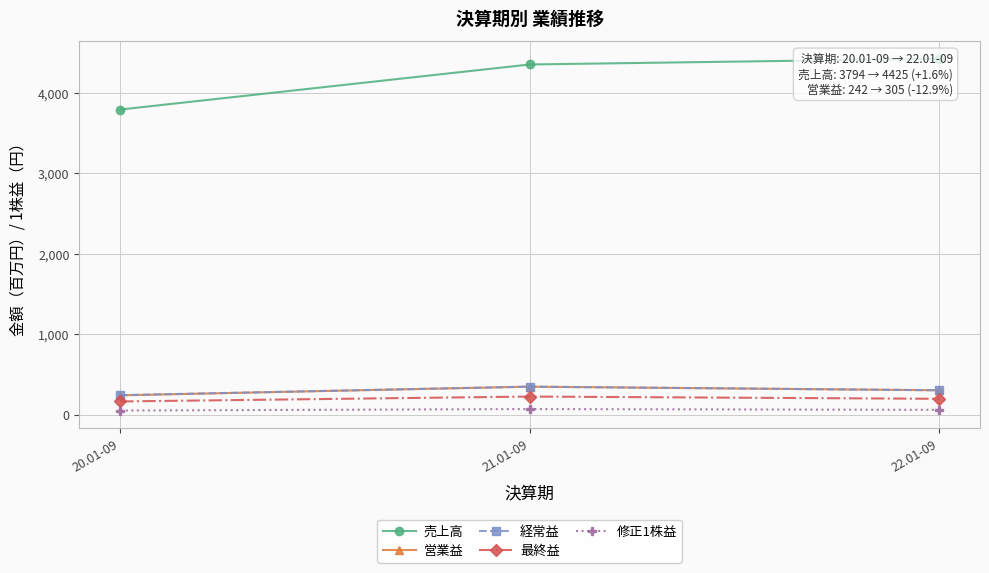

Count the number of categories in the chart.

3